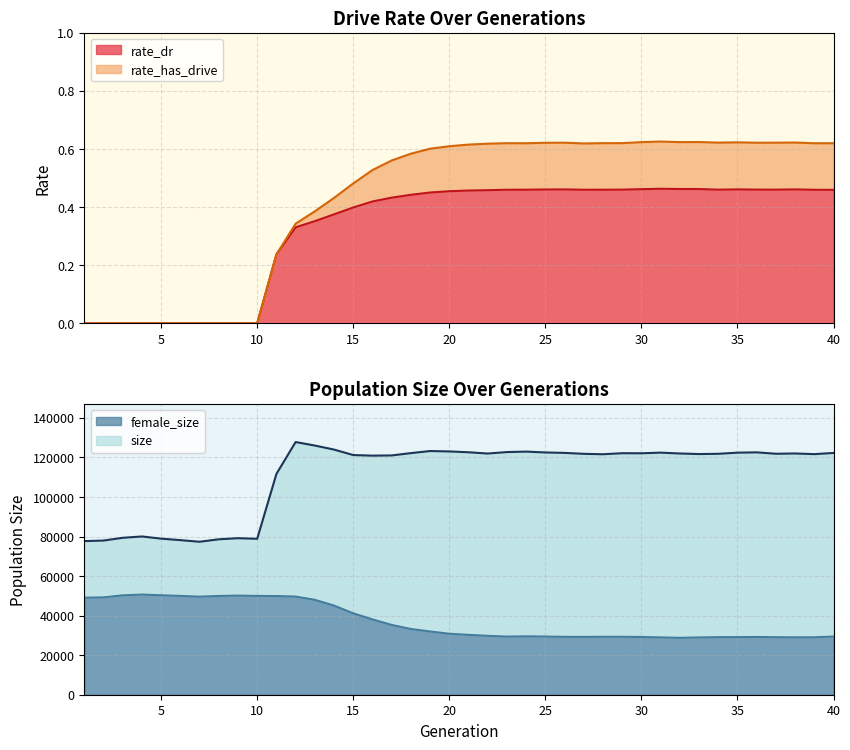

What is the average value of the rate_has_drive series?

0.4